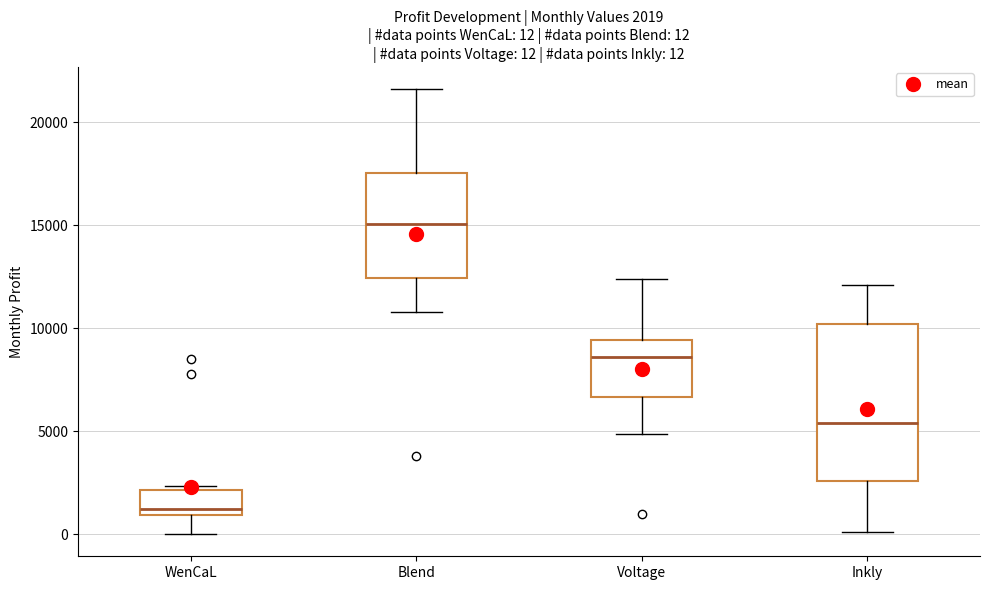

Which box's median line is the lowest?

WenCaL